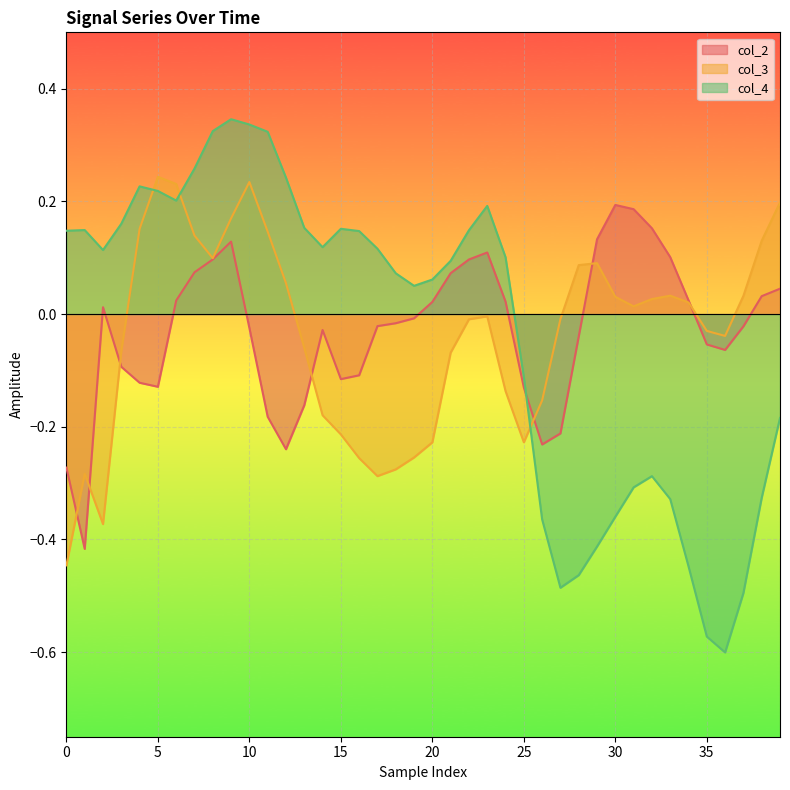

What is the difference between the second highest and minimum values in the col_4 series?

0.9